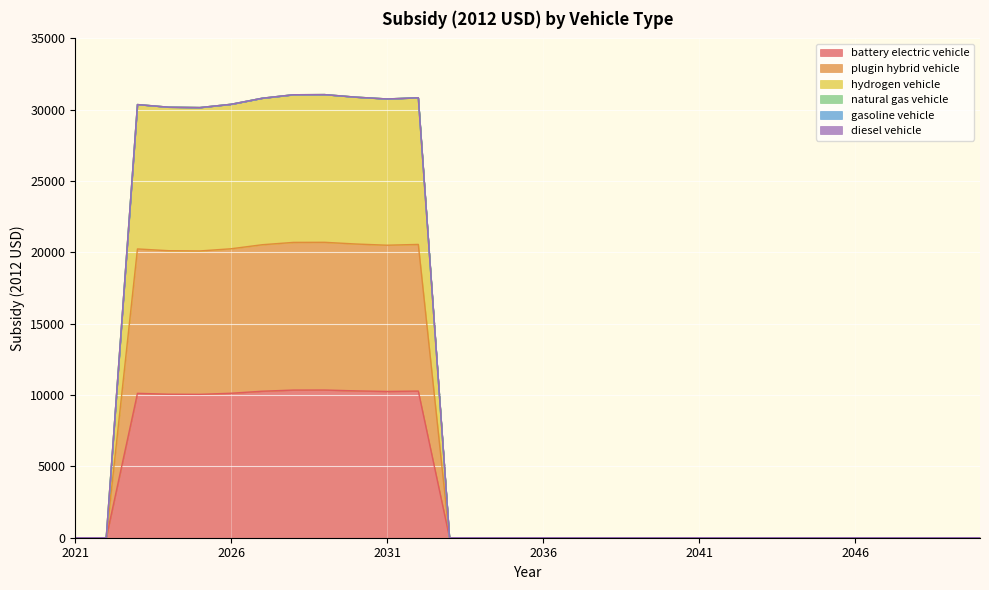

List the series in order of their peak value, highest first.

hydrogen vehicle, plugin hybrid vehicle, battery electric vehicle